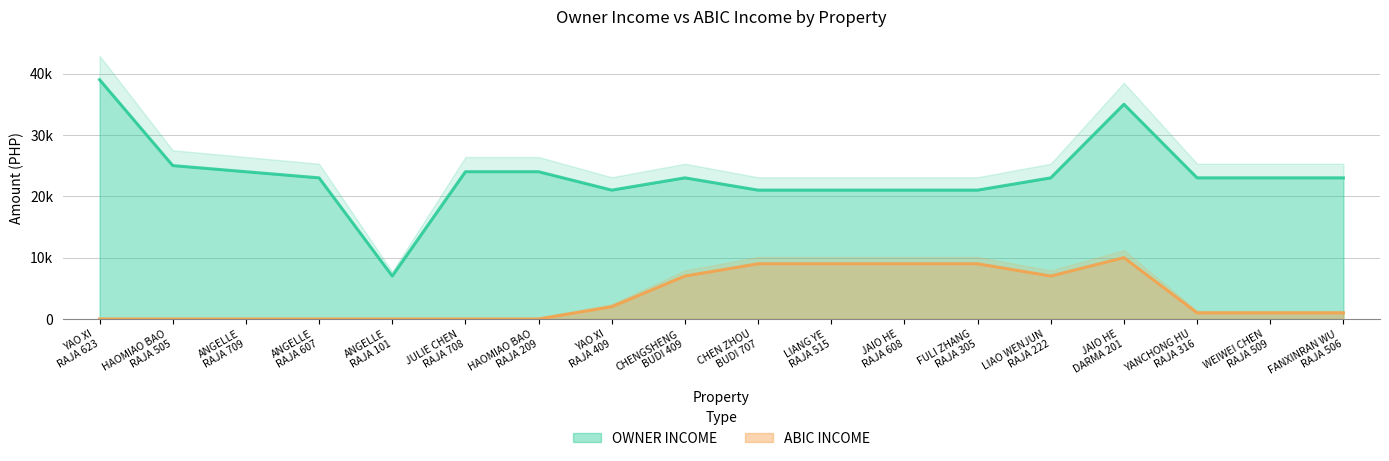

Which series has the largest total across all categories?

OWNER INCOME